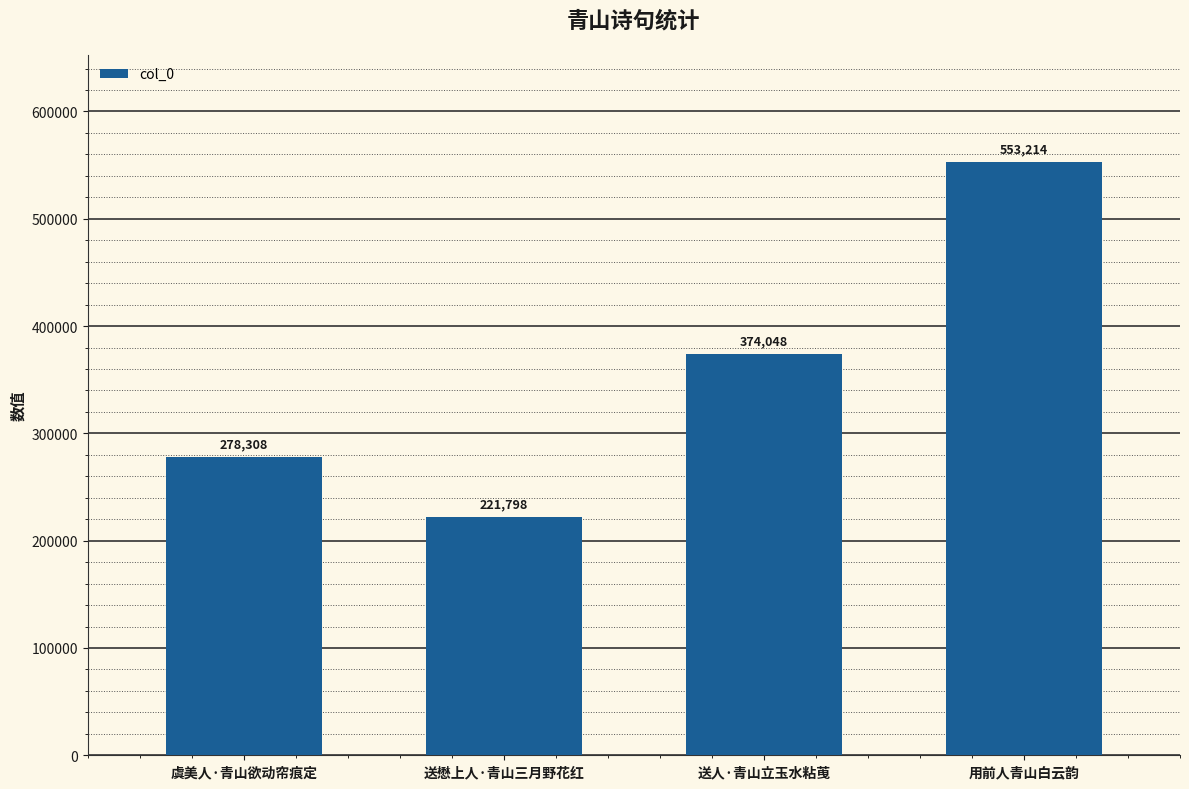

What is the sum of the values at 送懋上人·青山三月野花红 and 用前人青山白云韵?

775012